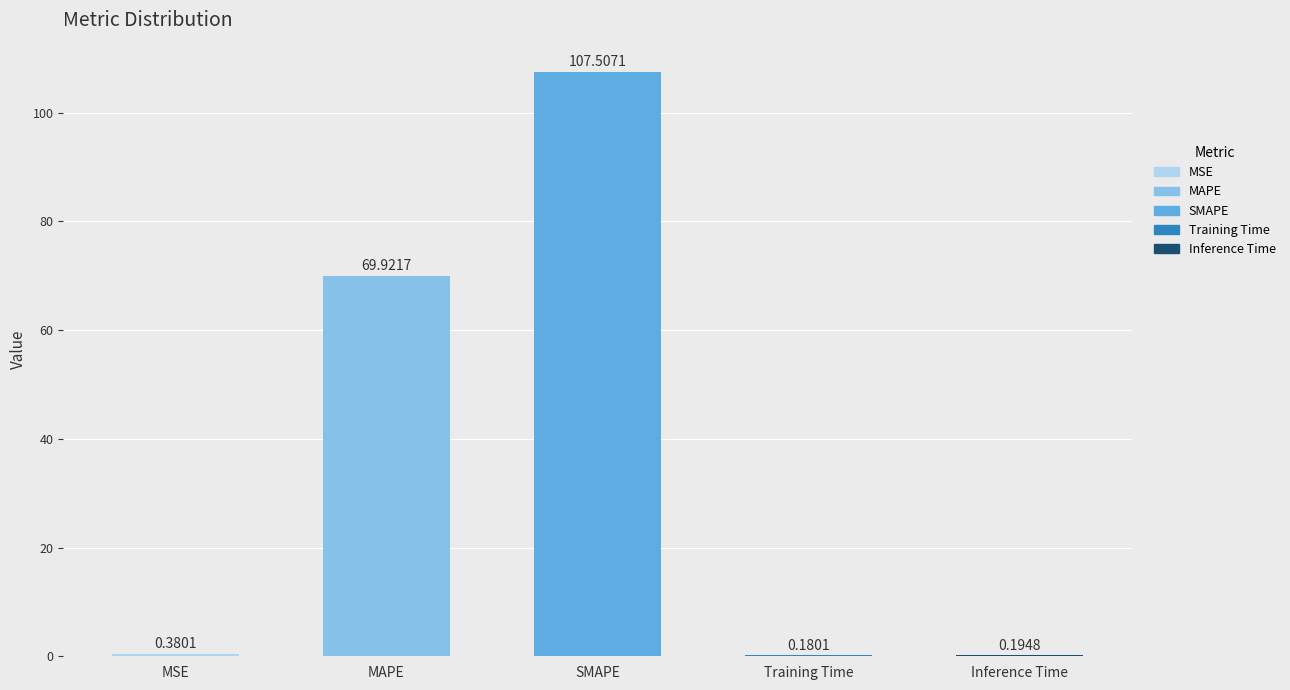

What is the sum of all values?

178.2